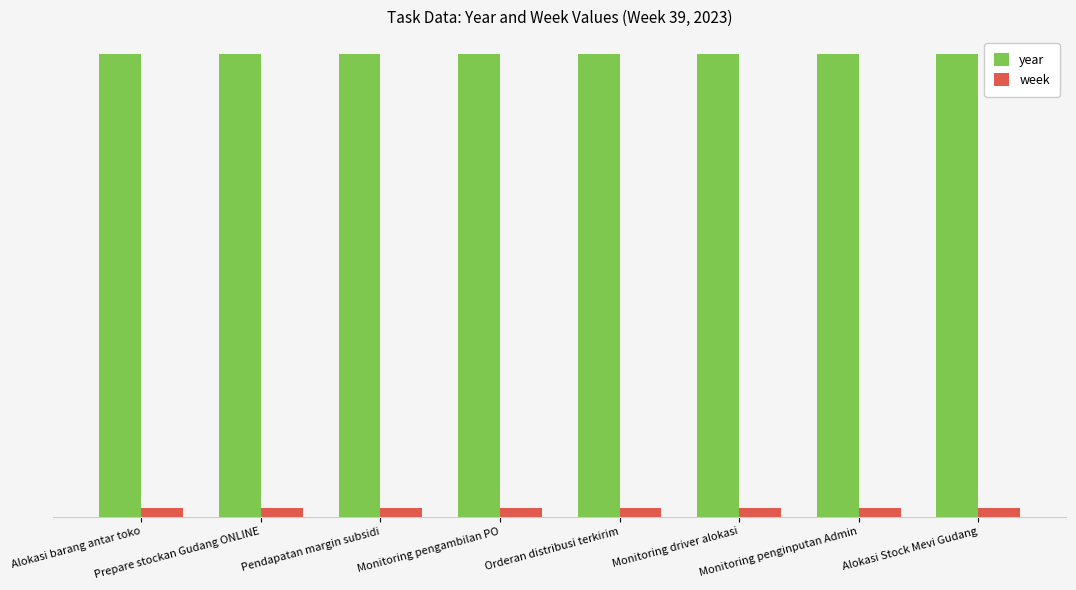

Which has a higher value, Monitoring pengambilan PO or Alokasi Stock Mevi Gudang?

Monitoring pengambilan PO